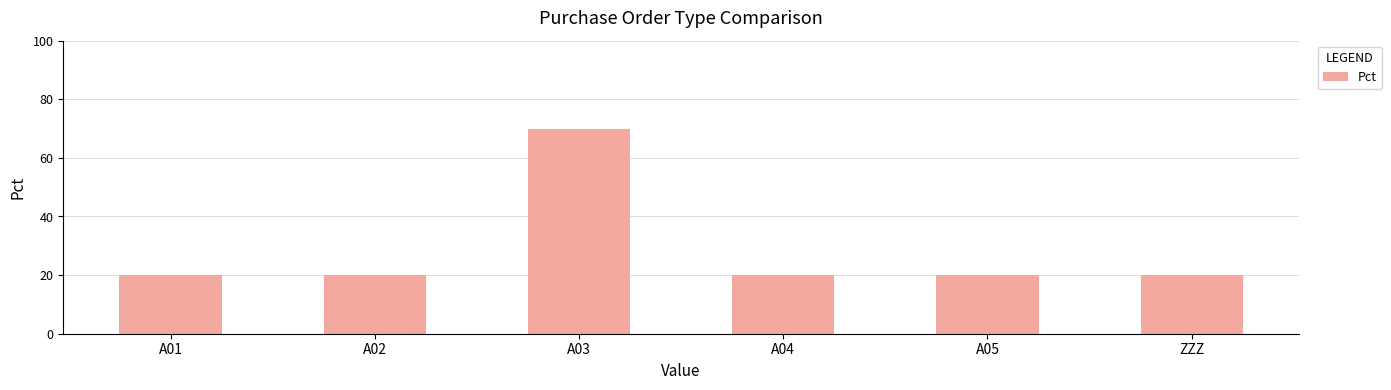

What position from the left is A01?

1